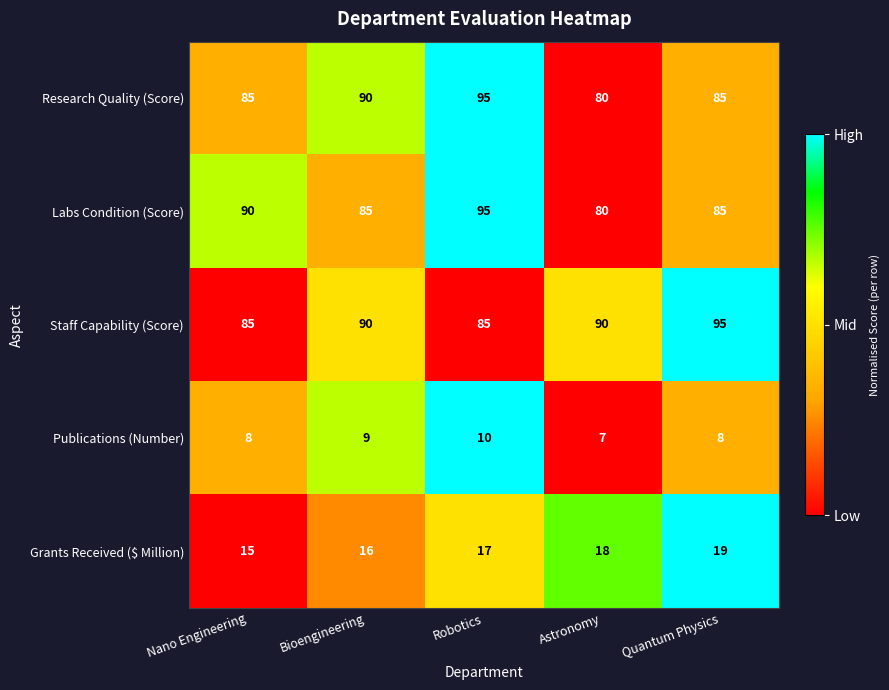

The value of Staff Capability (Score) at Robotics is 32. True or false?

False